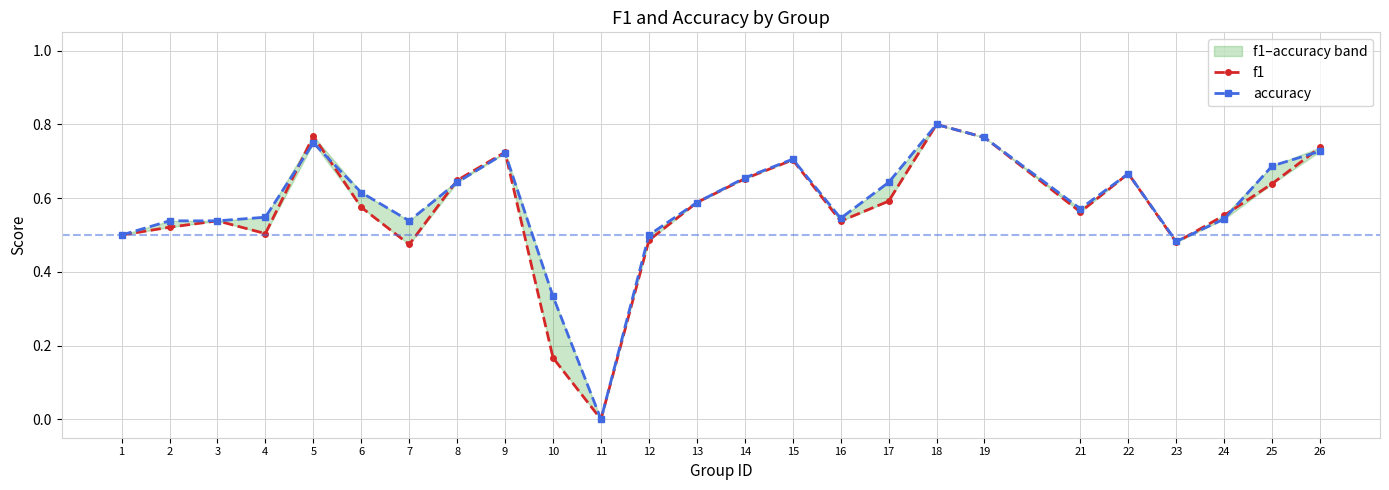

Where is the first local maximum for f1?

3